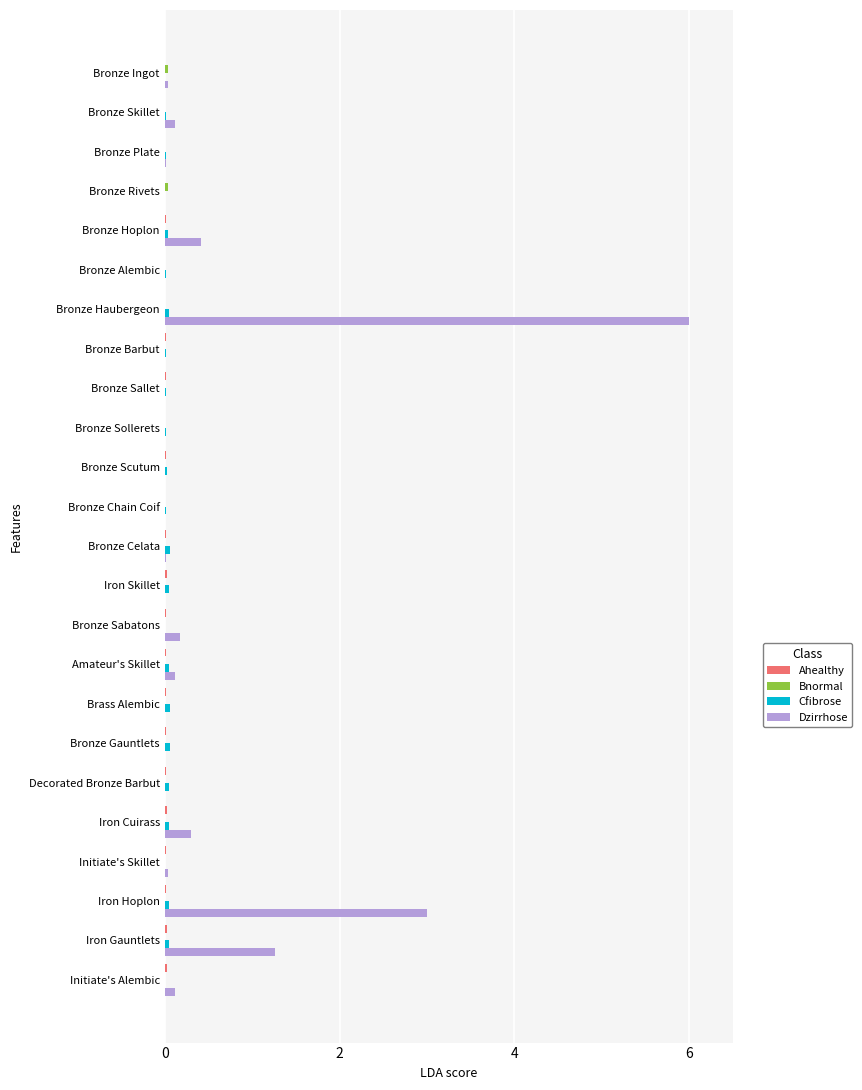

Which series has the largest range (max minus min)?

Dzirrhose